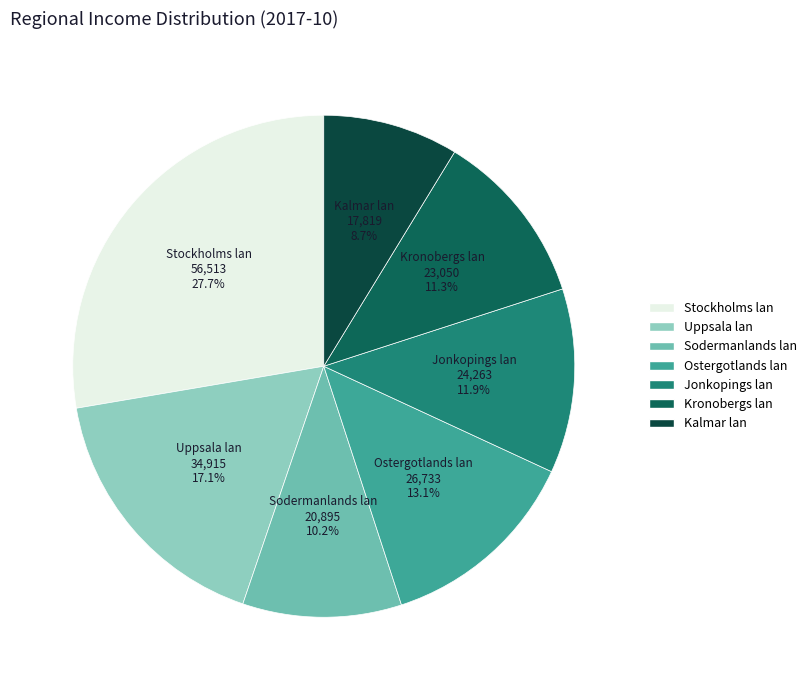

Is there any slice that represents more than half of the pie?

No